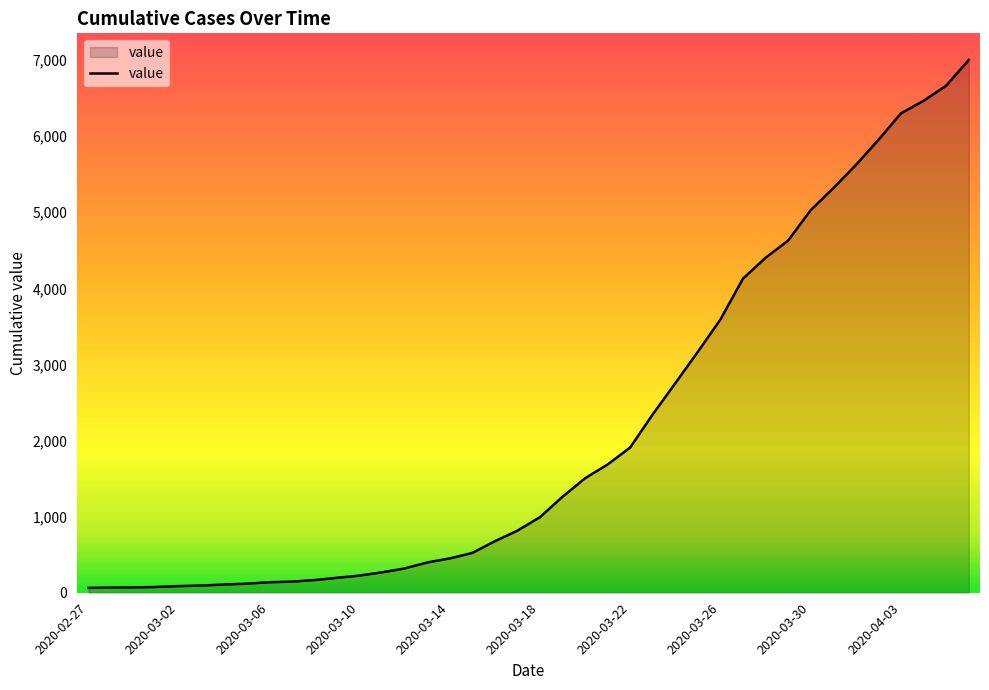

What is the difference between the maximum and minimum values?

6937